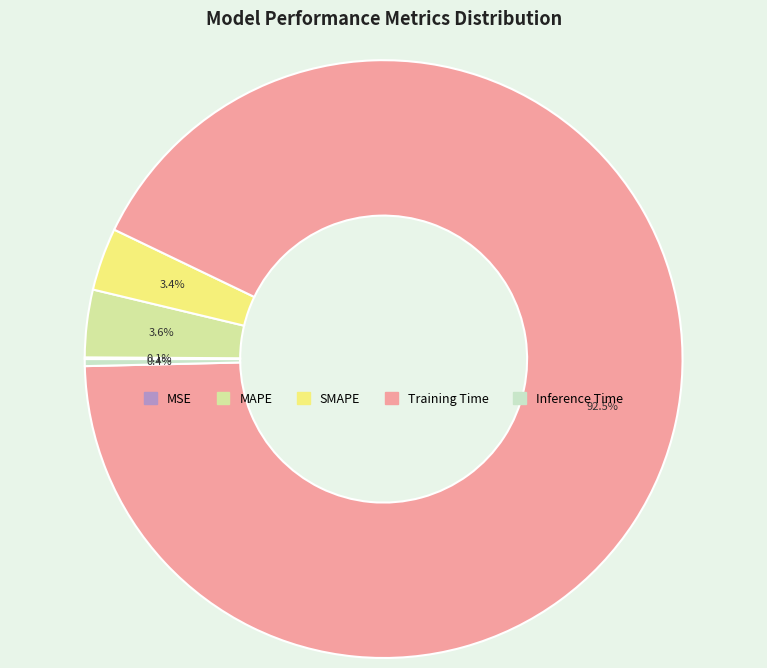

To the nearest percent, what portion does MAPE represent?

4%